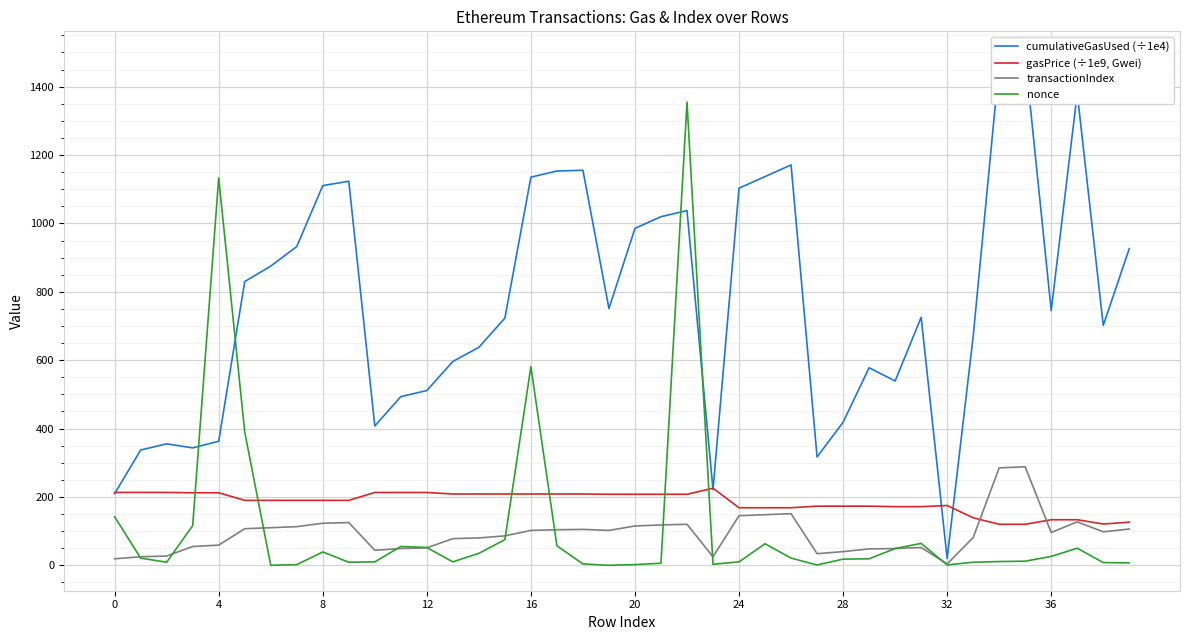

Where is the first local minimum for transactionIndex?

10